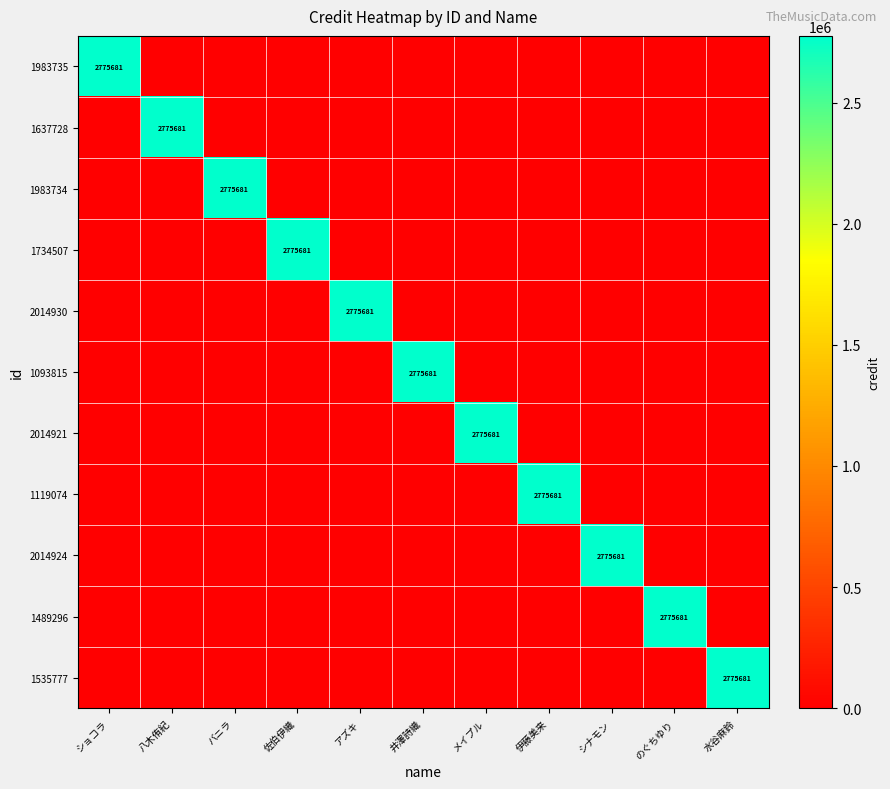

At のぐちゆり, list the series in order from largest to smallest.

1489296, 1983735, 1637728, 1983734, 1734507, 2014930, 1093815, 2014921, 1119074, 2014924, 1535777